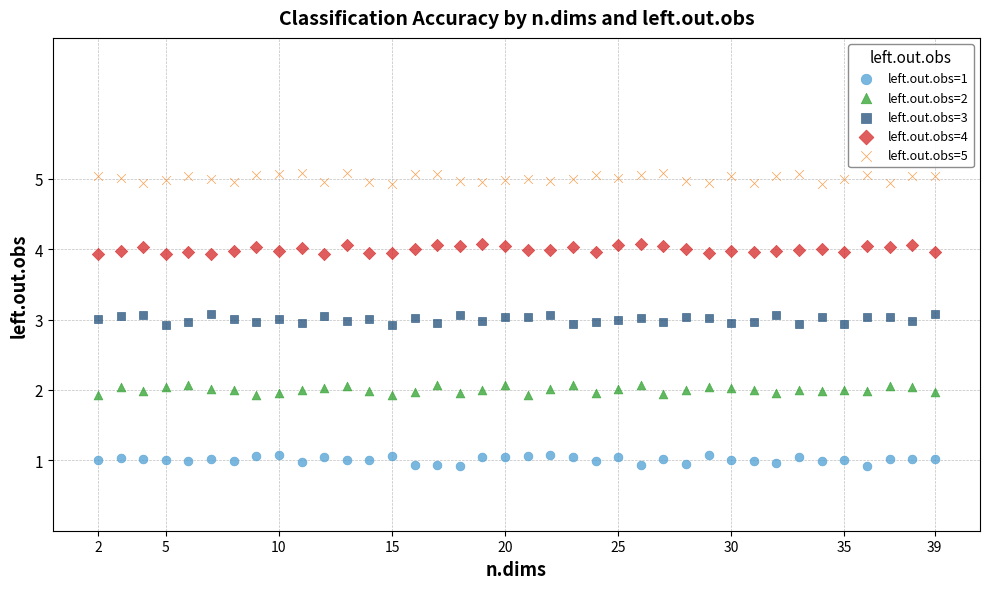

What are all the series names shown in the legend?

left.out.obs=1, left.out.obs=2, left.out.obs=3, left.out.obs=4, left.out.obs=5